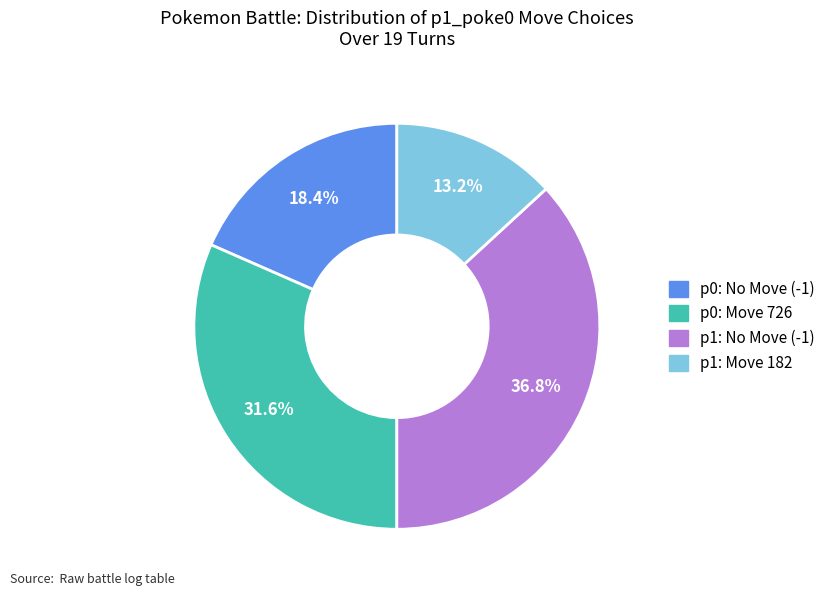

Is there a majority slice in this chart?

No